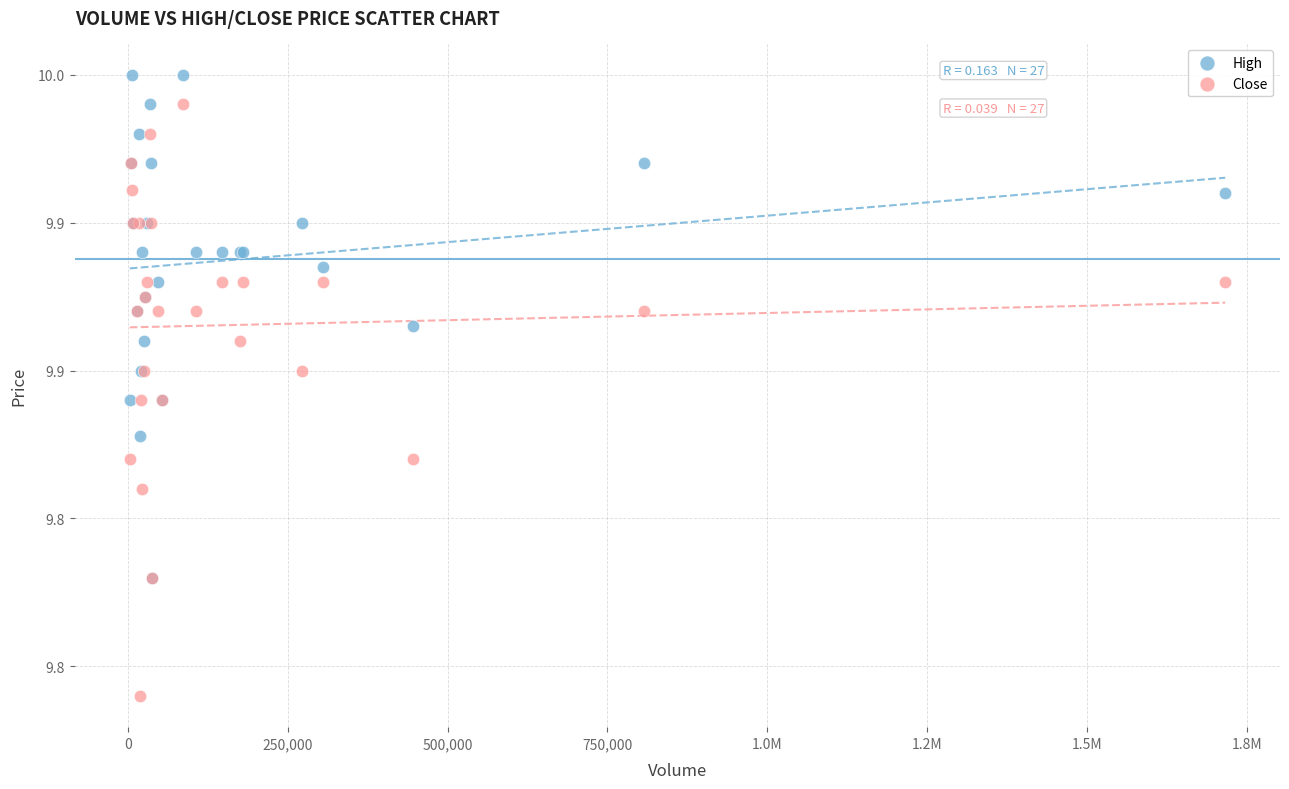

What are all the series names shown in the legend?

High, Close